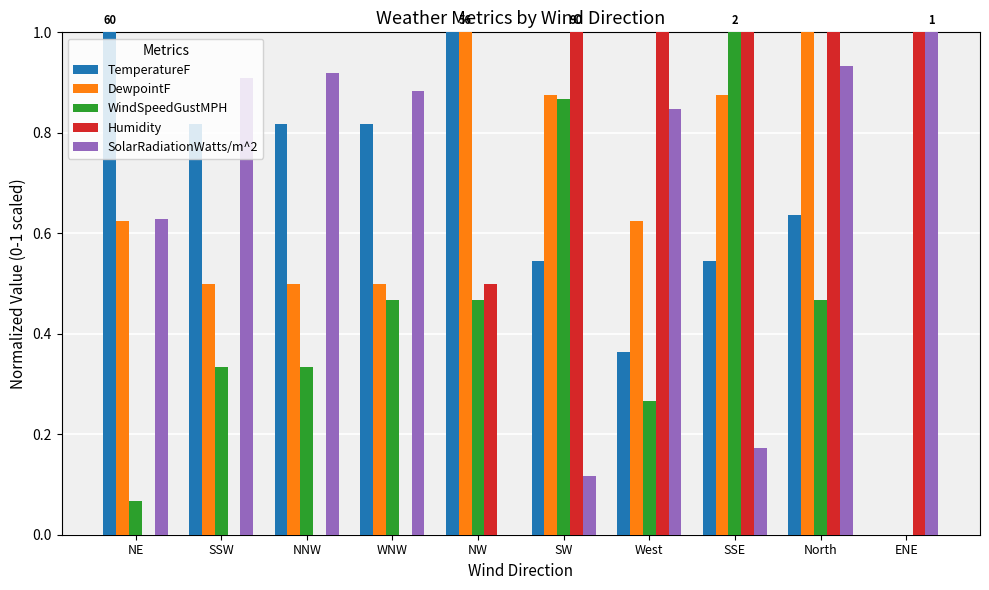

Between West and North, which series saw the biggest shift?

DewpointF